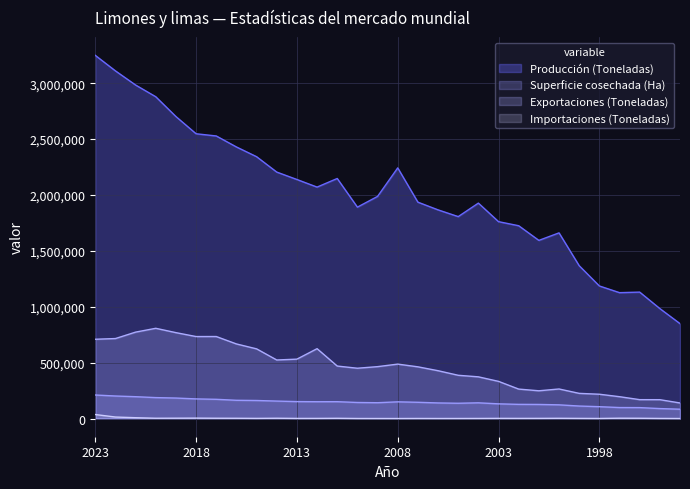

Between 2002 and 2007, which is larger?

2007